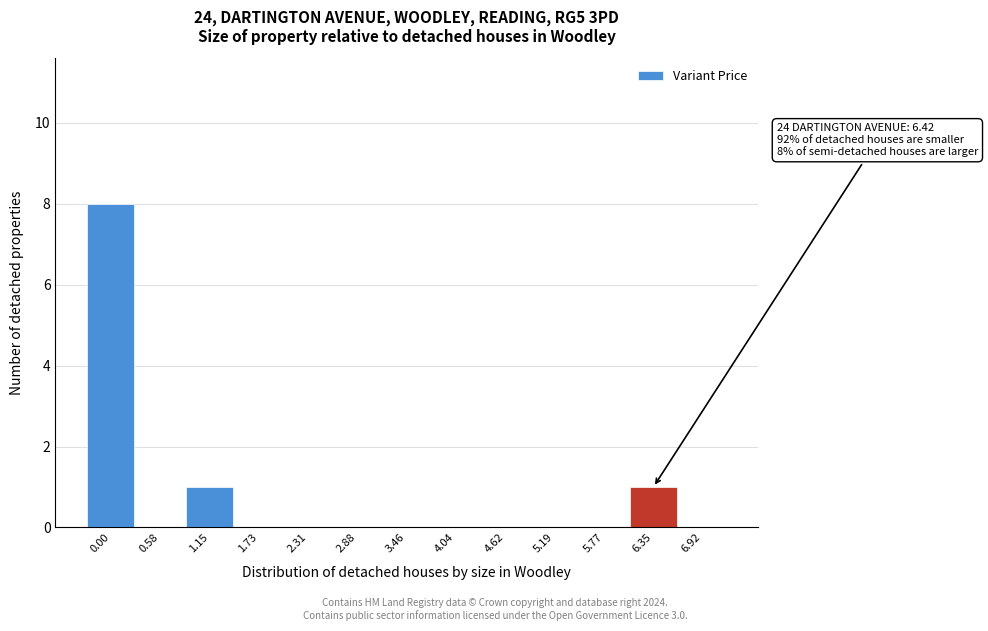

Reading right to left, what are all the values shown in this chart?

6.92=0	6.35=1	5.77=0	5.19=0	4.62=0	4.04=0	3.46=0	2.88=0	2.31=0	1.73=0	1.15=1	0.58=0	0.00=8